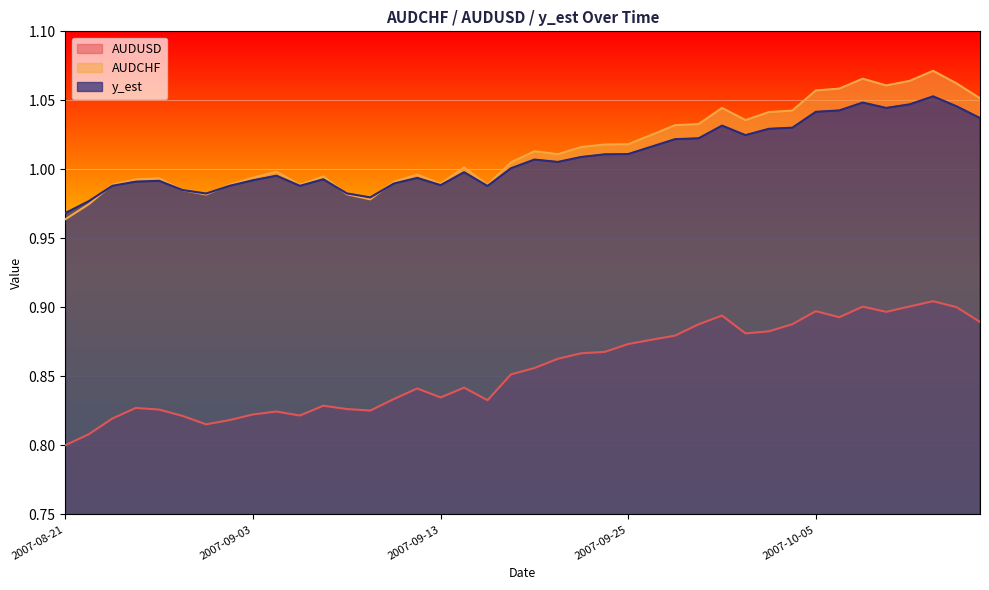

Rank the categories by AUDUSD value from highest to lowest.

2007-10-12, 2007-10-11, 2007-10-09, 2007-10-15, 2007-10-05, 2007-10-10, 2007-10-01, 2007-10-08, 2007-10-16, 2007-10-04, 2007-09-28, 2007-10-03, 2007-10-02, 2007-09-27, 2007-09-26, 2007-09-25, 2007-09-24, 2007-09-21, 2007-09-20, 2007-09-19, 2007-09-18, 2007-09-14, 2007-09-12, 2007-09-13, 2007-09-11, 2007-09-17, 2007-09-06, 2007-08-24, 2007-09-07, 2007-08-27, 2007-09-10, 2007-09-04, 2007-09-03, 2007-09-05, 2007-08-29, 2007-08-23, 2007-08-31, 2007-08-30, 2007-08-22, 2007-08-21